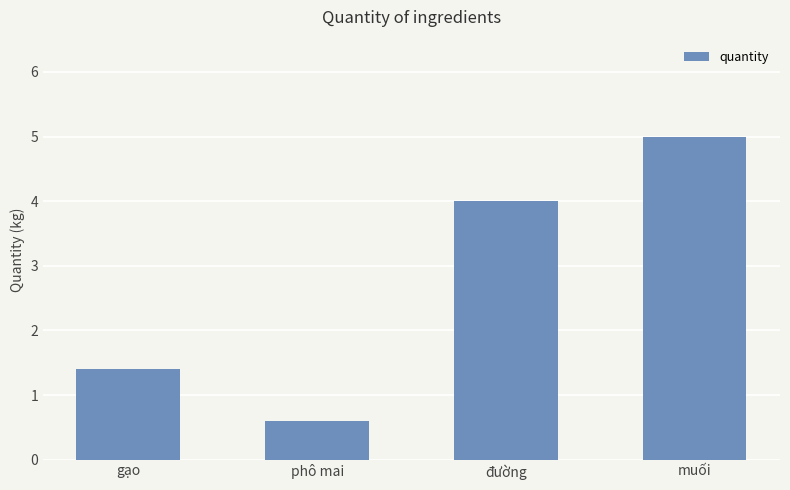

True or false: the data shows 2.7 at muối.

False